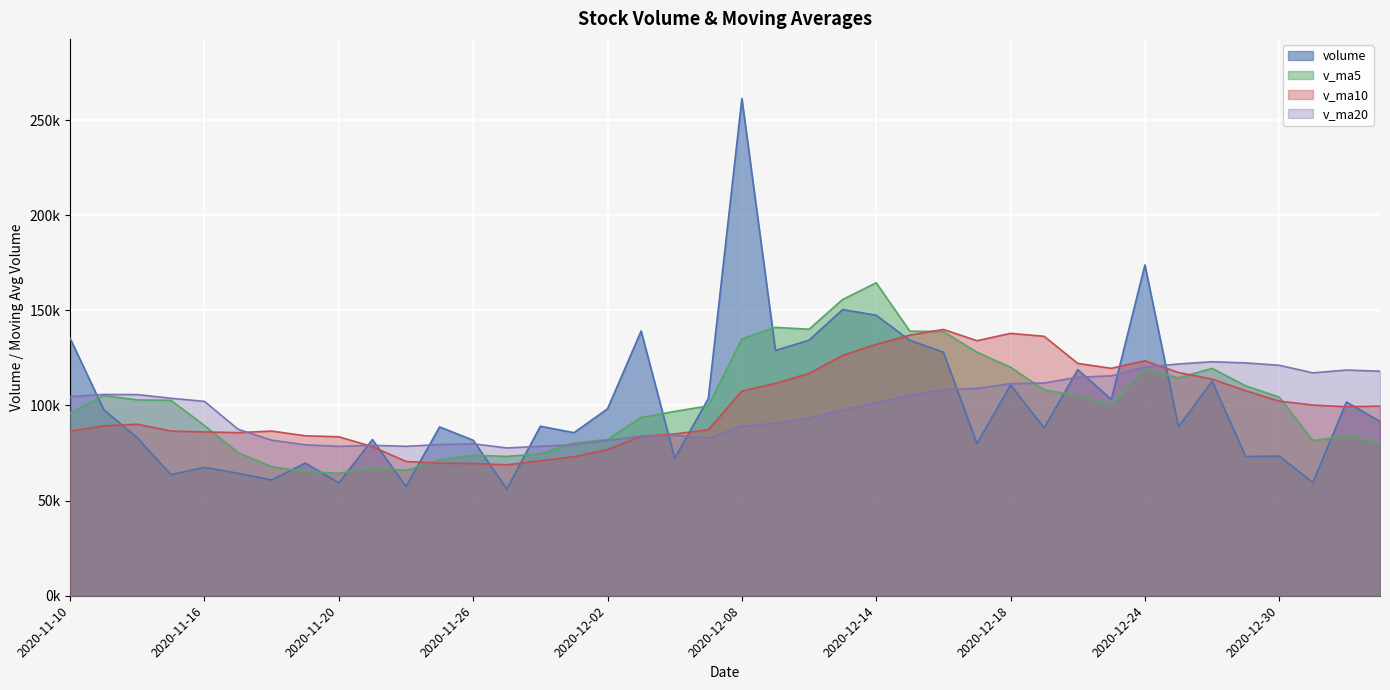

What is the average value of the v_ma20 series?

98607.3